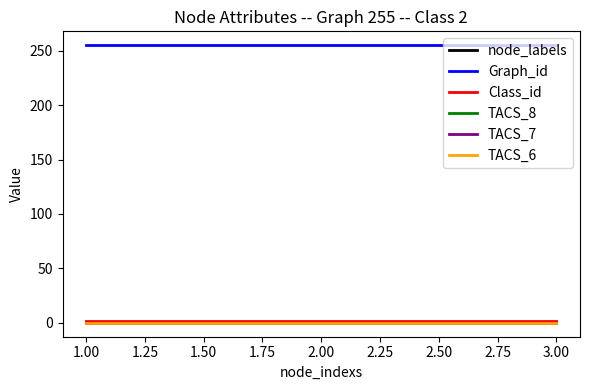

Does the chart display data point markers on the line(s)?

No